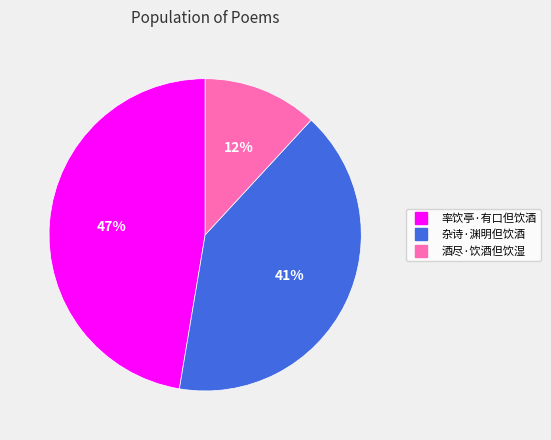

How many slices are in this pie chart?

3